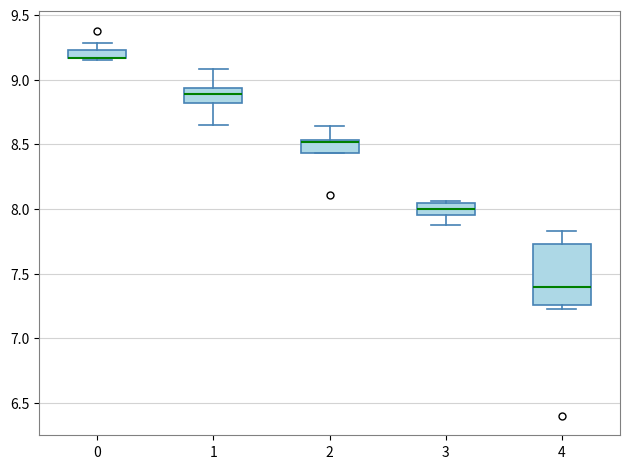

Which box is the tallest, from its lower edge to its upper edge?

4